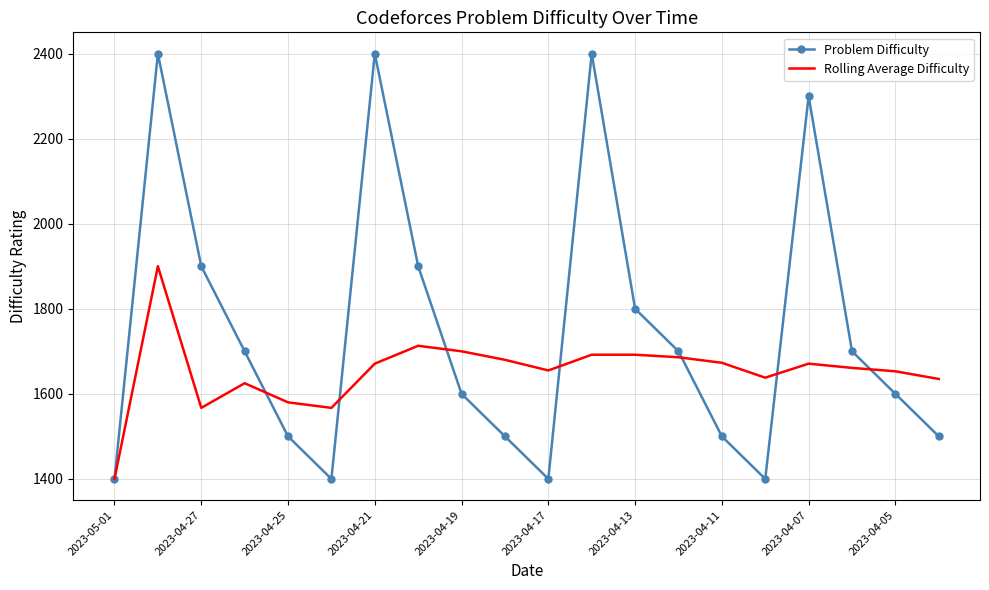

Which series has the largest range (max minus min)?

Problem Difficulty